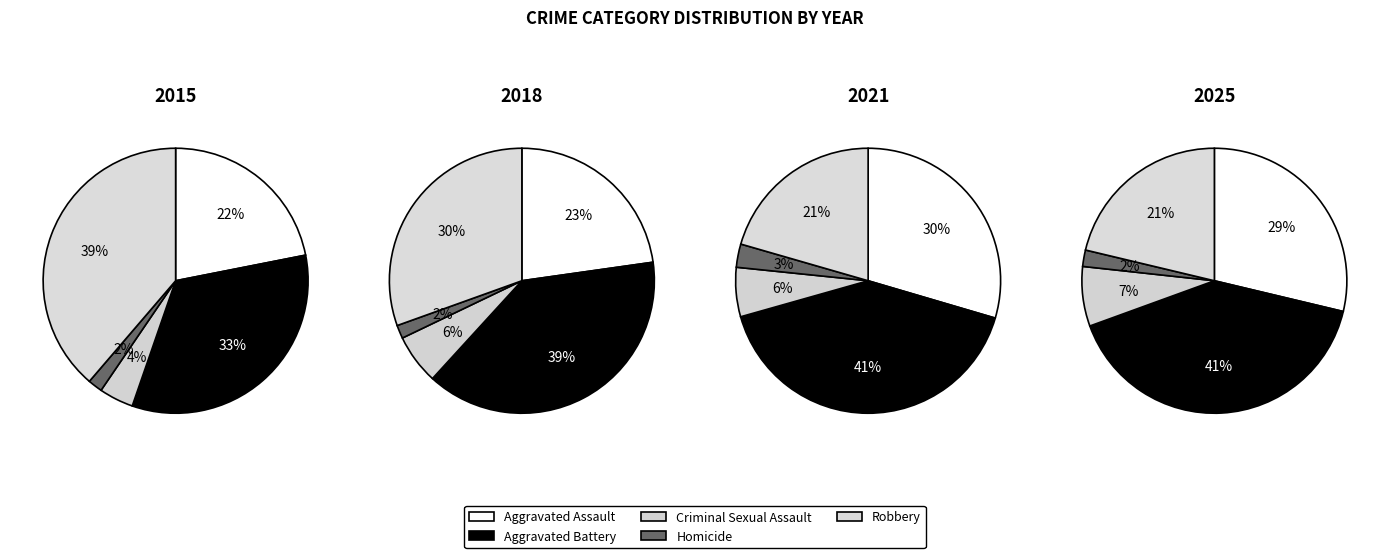

How many slices are in this pie chart?

5